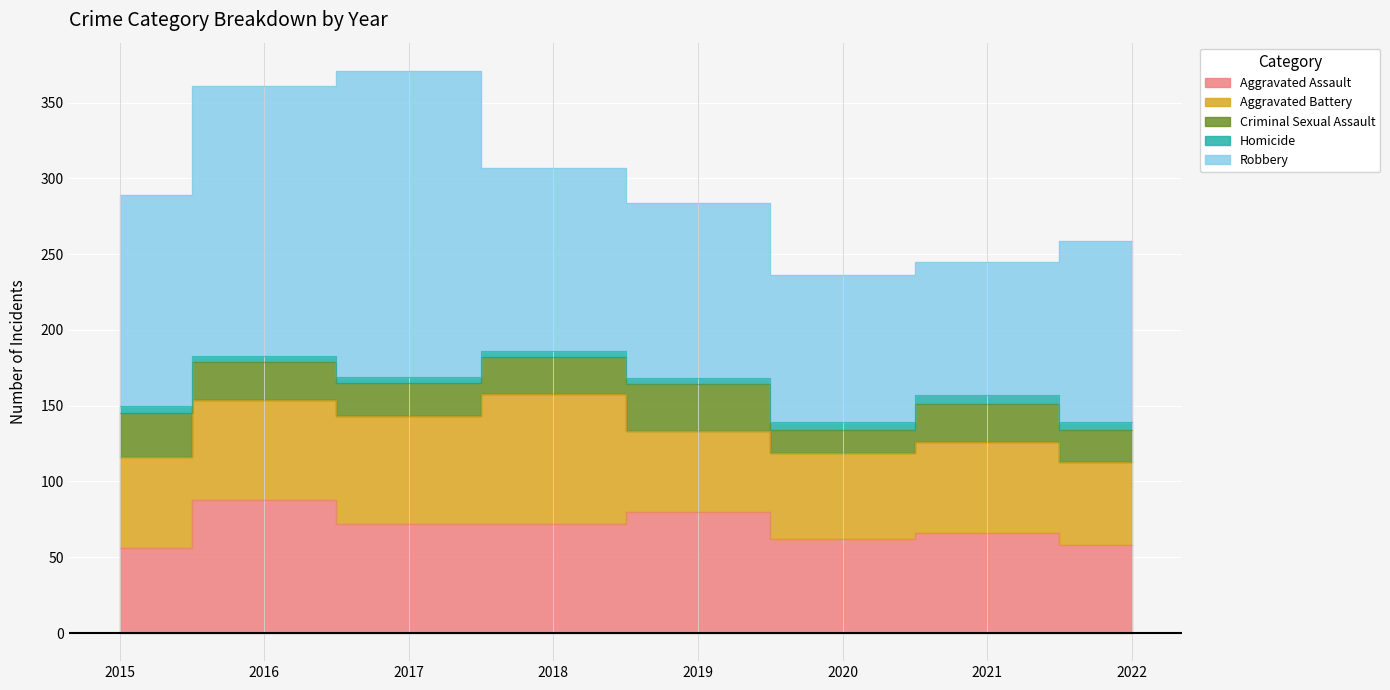

Which series changed the most between 2015 and 2017?

Robbery